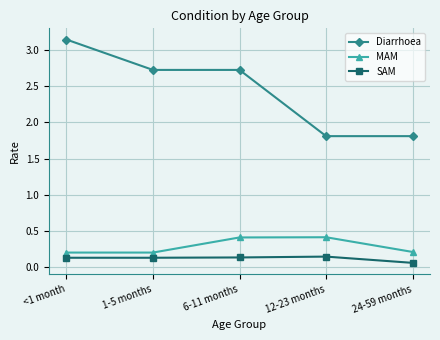

How many data points does each series have?

5